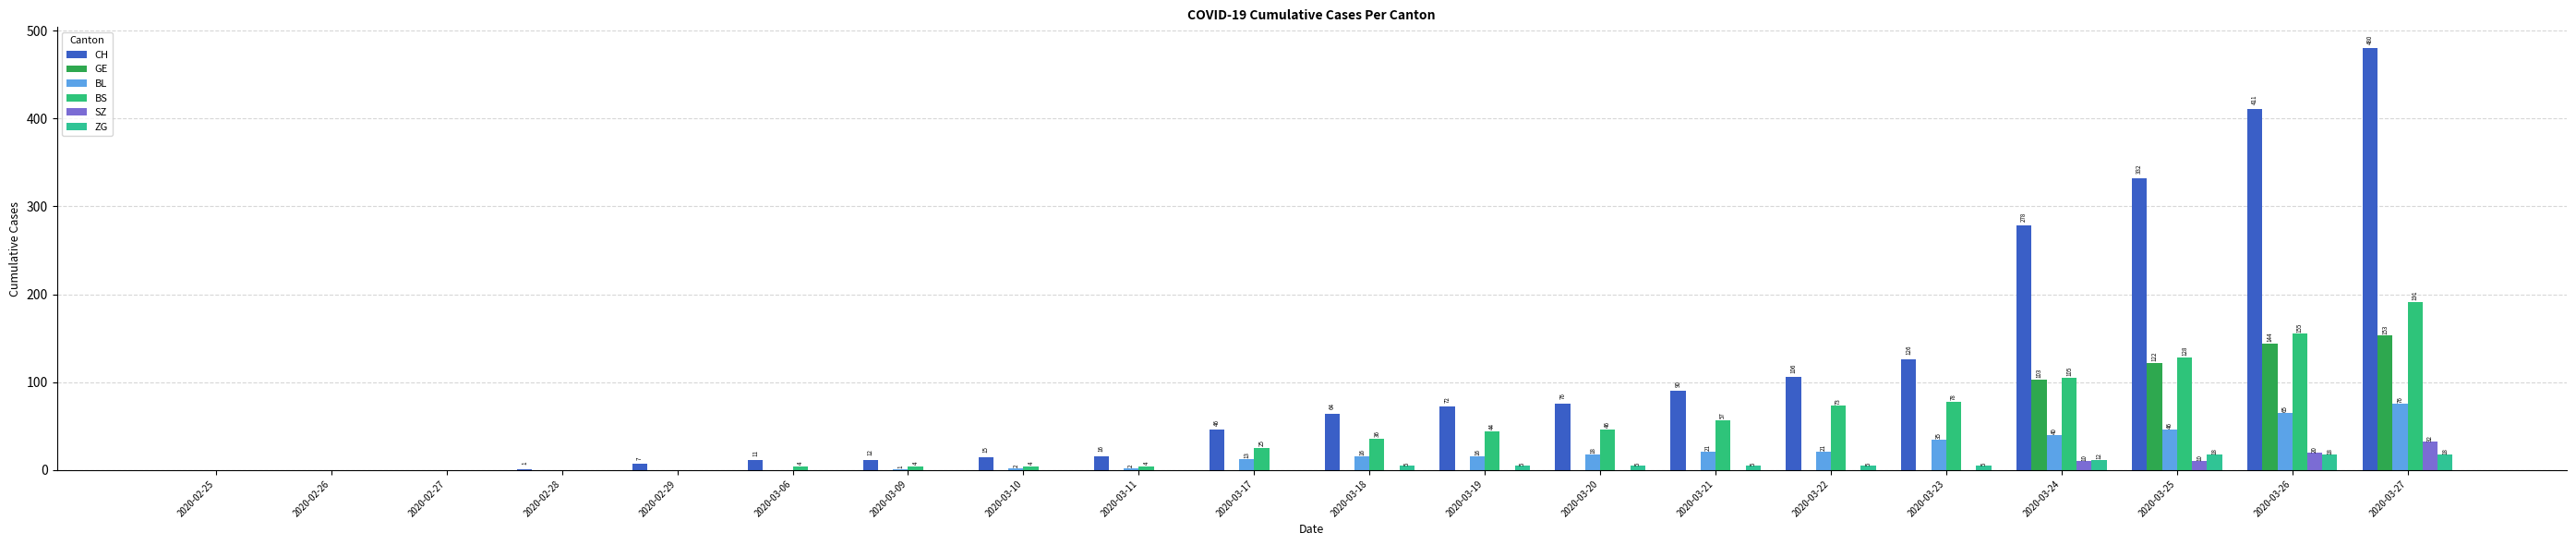

Reading right to left, what are all the values shown in this chart?

CH: 2020-03-27=480	2020-03-26=411	2020-03-25=332	2020-03-24=278	2020-03-23=126	2020-03-22=106	2020-03-21=90	2020-03-20=76	2020-03-19=72	2020-03-18=64	2020-03-17=46	2020-03-11=16	2020-03-10=15	2020-03-09=12	2020-03-06=11	2020-02-29=7	2020-02-28=1	2020-02-27=0	2020-02-26=0	2020-02-25=0
GE: 2020-03-27=153	2020-03-26=144	2020-03-25=122	2020-03-24=103	2020-03-23=0	2020-03-22=0	2020-03-21=0	2020-03-20=0	2020-03-19=0	2020-03-18=0	2020-03-17=0	2020-03-11=0	2020-03-10=0	2020-03-09=0	2020-03-06=0	2020-02-29=0	2020-02-28=0	2020-02-27=0	2020-02-26=0	2020-02-25=0
BL: 2020-03-27=76	2020-03-26=65	2020-03-25=46	2020-03-24=40	2020-03-23=35	2020-03-22=21	2020-03-21=21	2020-03-20=18	2020-03-19=16	2020-03-18=16	2020-03-17=13	2020-03-11=2	2020-03-10=2	2020-03-09=1	2020-03-06=0	2020-02-29=0	2020-02-28=0	2020-02-27=0	2020-02-26=0	2020-02-25=0
BS: 2020-03-27=191	2020-03-26=155	2020-03-25=128	2020-03-24=105	2020-03-23=78	2020-03-22=73	2020-03-21=57	2020-03-20=46	2020-03-19=44	2020-03-18=36	2020-03-17=25	2020-03-11=4	2020-03-10=4	2020-03-09=4	2020-03-06=4	2020-02-29=0	2020-02-28=0	2020-02-27=0	2020-02-26=0	2020-02-25=0
SZ: 2020-03-27=32	2020-03-26=20	2020-03-25=10	2020-03-24=10	2020-03-23=0	2020-03-22=0	2020-03-21=0	2020-03-20=0	2020-03-19=0	2020-03-18=0	2020-03-17=0	2020-03-11=0	2020-03-10=0	2020-03-09=0	2020-03-06=0	2020-02-29=0	2020-02-28=0	2020-02-27=0	2020-02-26=0	2020-02-25=0
ZG: 2020-03-27=18	2020-03-26=18	2020-03-25=18	2020-03-24=12	2020-03-23=5	2020-03-22=5	2020-03-21=5	2020-03-20=5	2020-03-19=5	2020-03-18=5	2020-03-17=0	2020-03-11=0	2020-03-10=0	2020-03-09=0	2020-03-06=0	2020-02-29=0	2020-02-28=0	2020-02-27=0	2020-02-26=0	2020-02-25=0